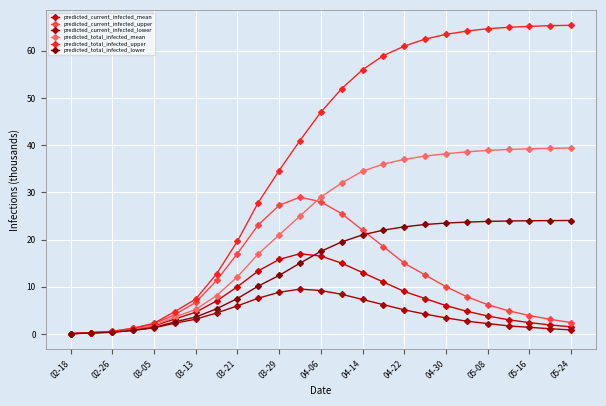

Which series ends up on top after the final intersection of predicted_total_infected_mean and predicted_current_infected_upper?

predicted_total_infected_mean